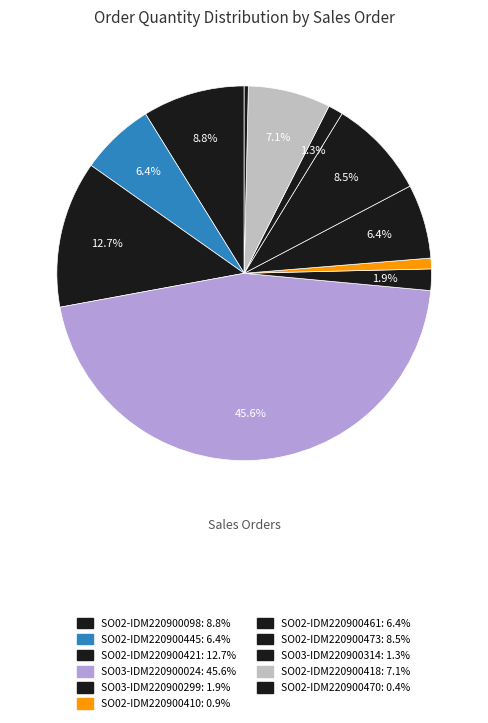

Which slice is the largest?

SO03-IDM220900024